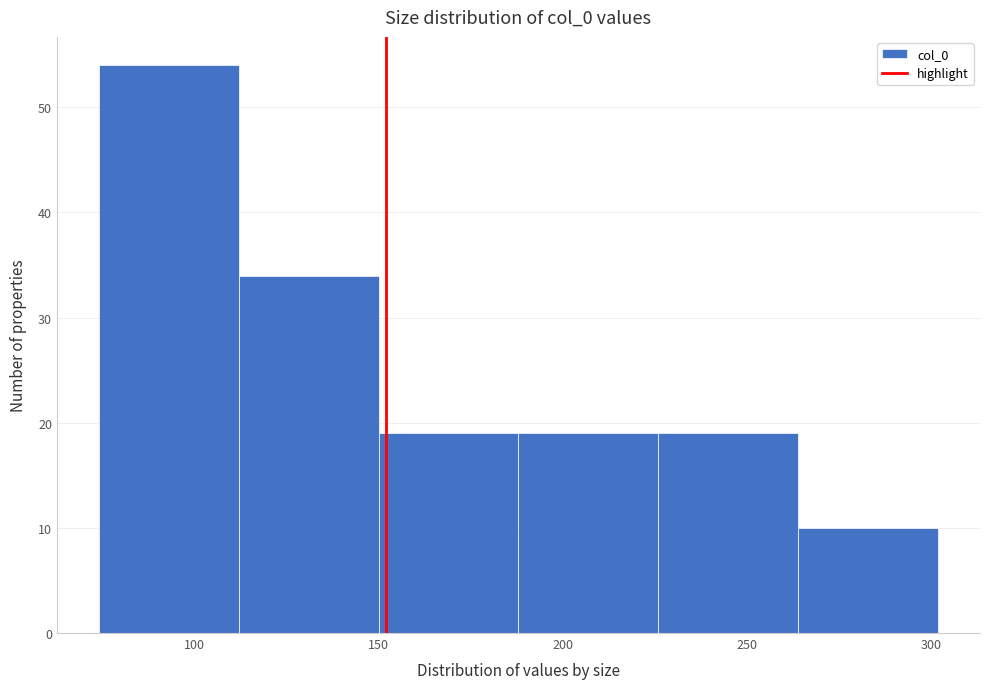

Reading left to right, list every bar in this chart as the range it spans on the x-axis followed by its height. Neither the bar edges nor the heights are printed on the chart, so give them approximately, as read against the axes.

74 to 112: 54
112 to 150: 34
150 to 188: 19
188 to 226: 19
226 to 264: 19
264 to 302: 10